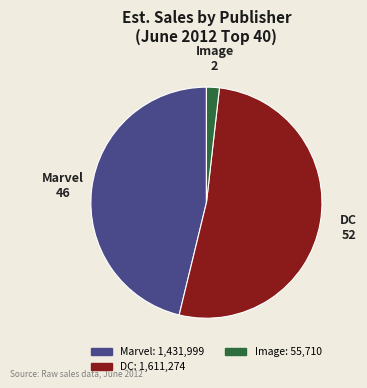

Count the number of slices in the pie.

3